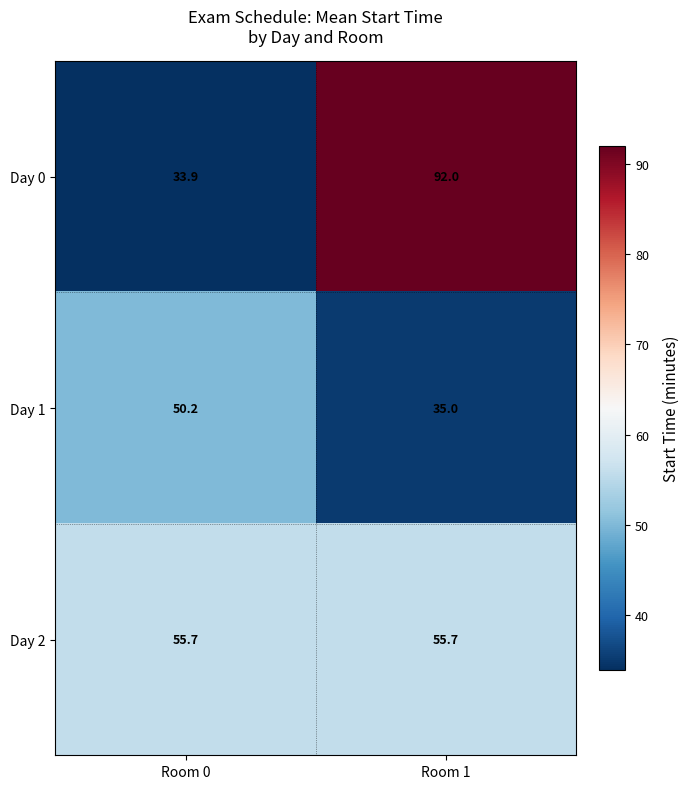

What is the sum of all Day 1 values?

85.2